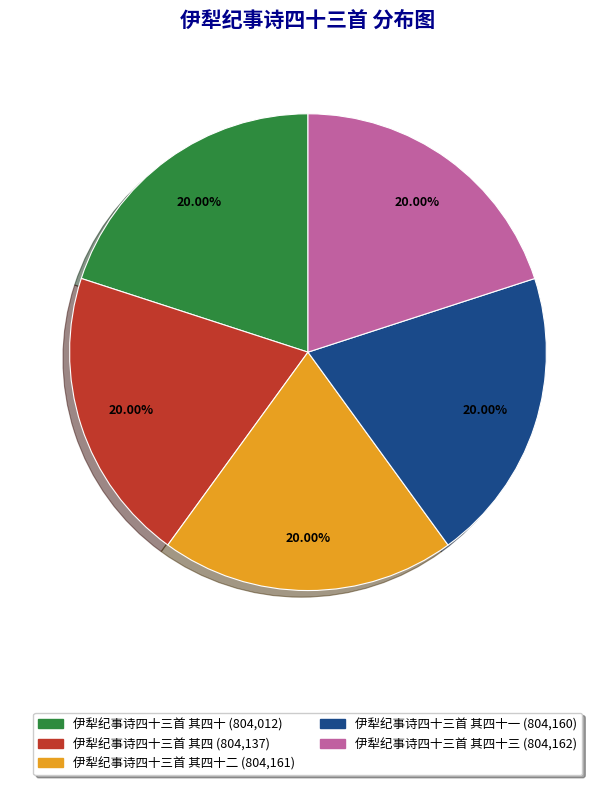

Is there a majority slice in this chart?

No